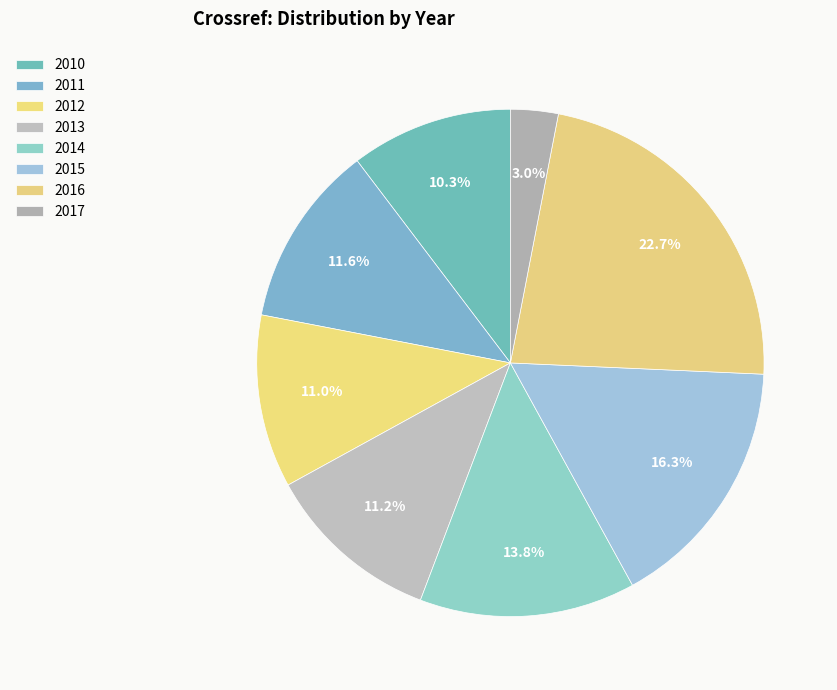

What percentage is the 2012 slice, to the nearest percent?

11%